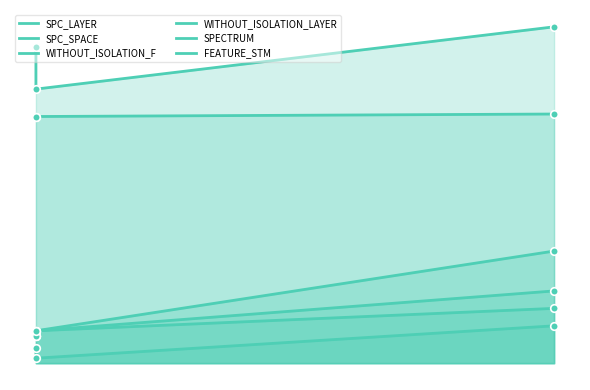

Which series has the largest total across all categories?

SPC_SPACE